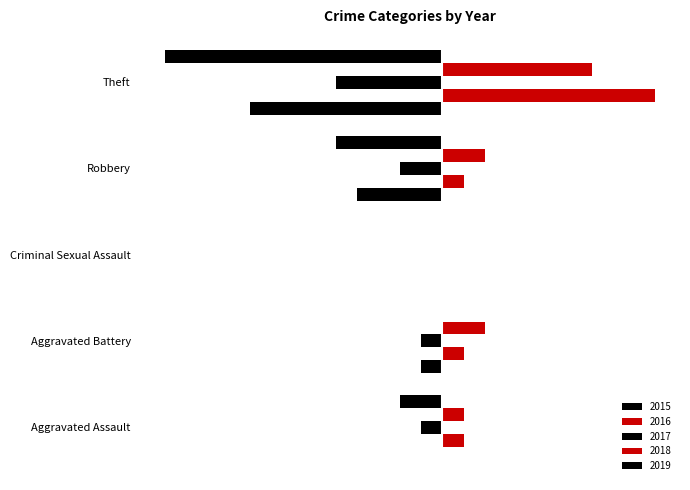

Is the value of 2019 at Aggravated Battery greater than the value of 2017 at Criminal Sexual Assault?

No